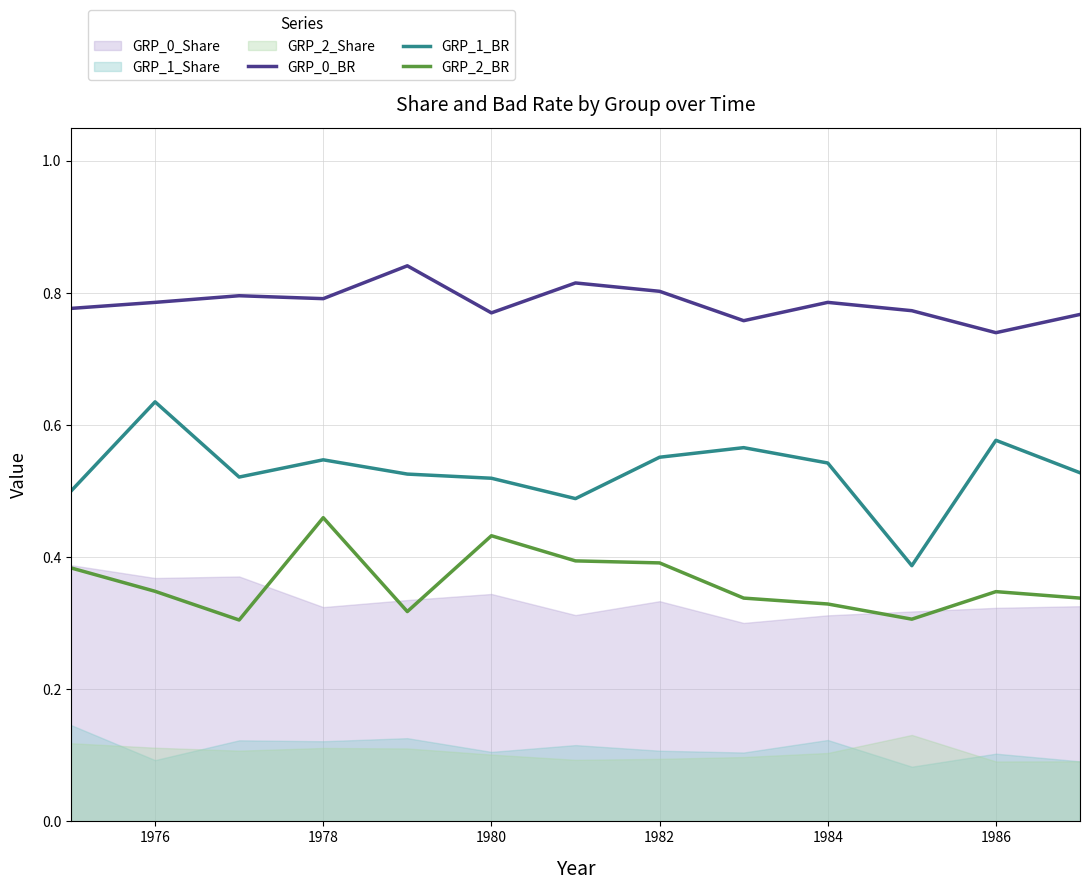

True or false: GRP_2_BR and GRP_1_BR intersect in this chart.

False